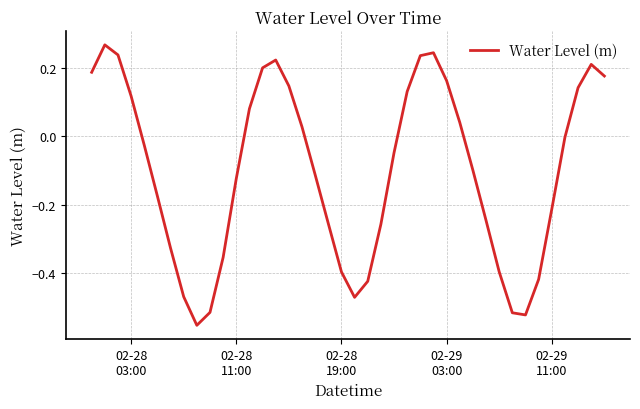

Count the number of categories in the chart.

40